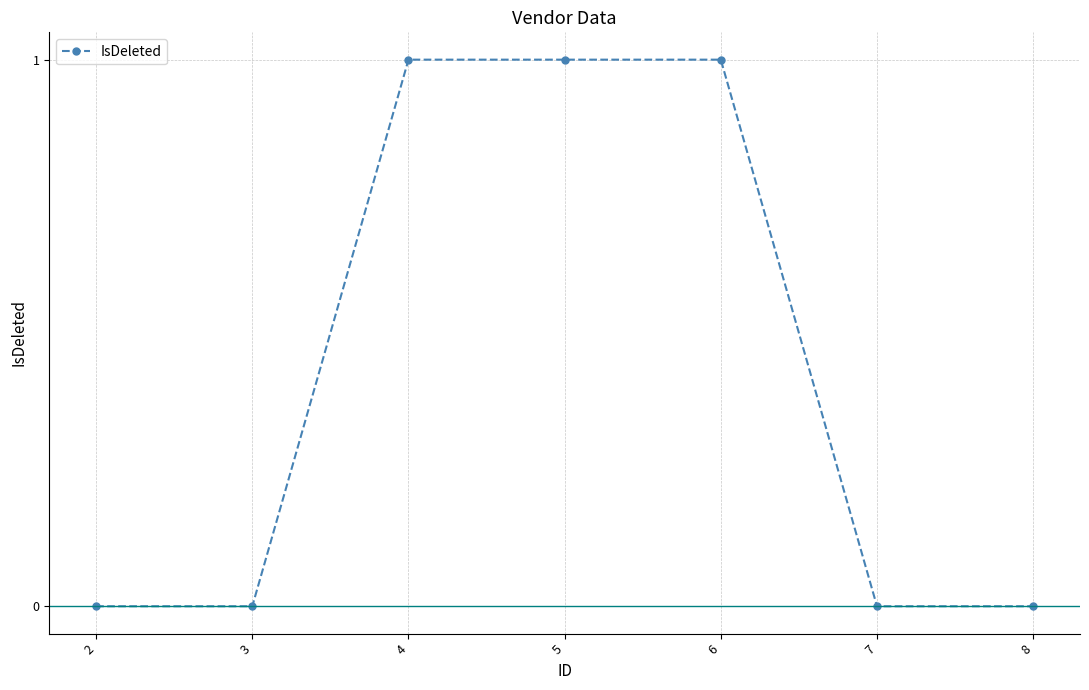

Reading left to right, extract all data points from this chart.

0	0	1	1	1	0	0